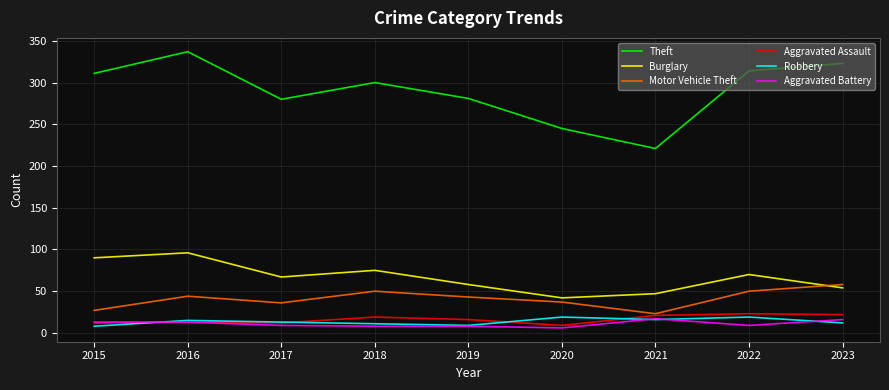

Is it true that Theft equals 575 at 2023?

False